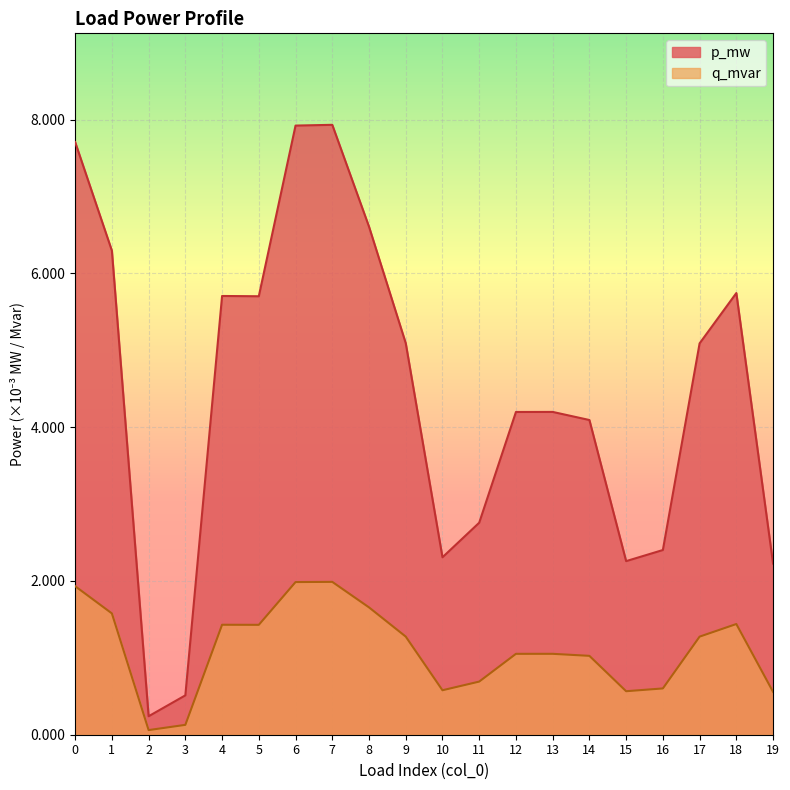

Does the chart display data point markers on the line(s)?

No